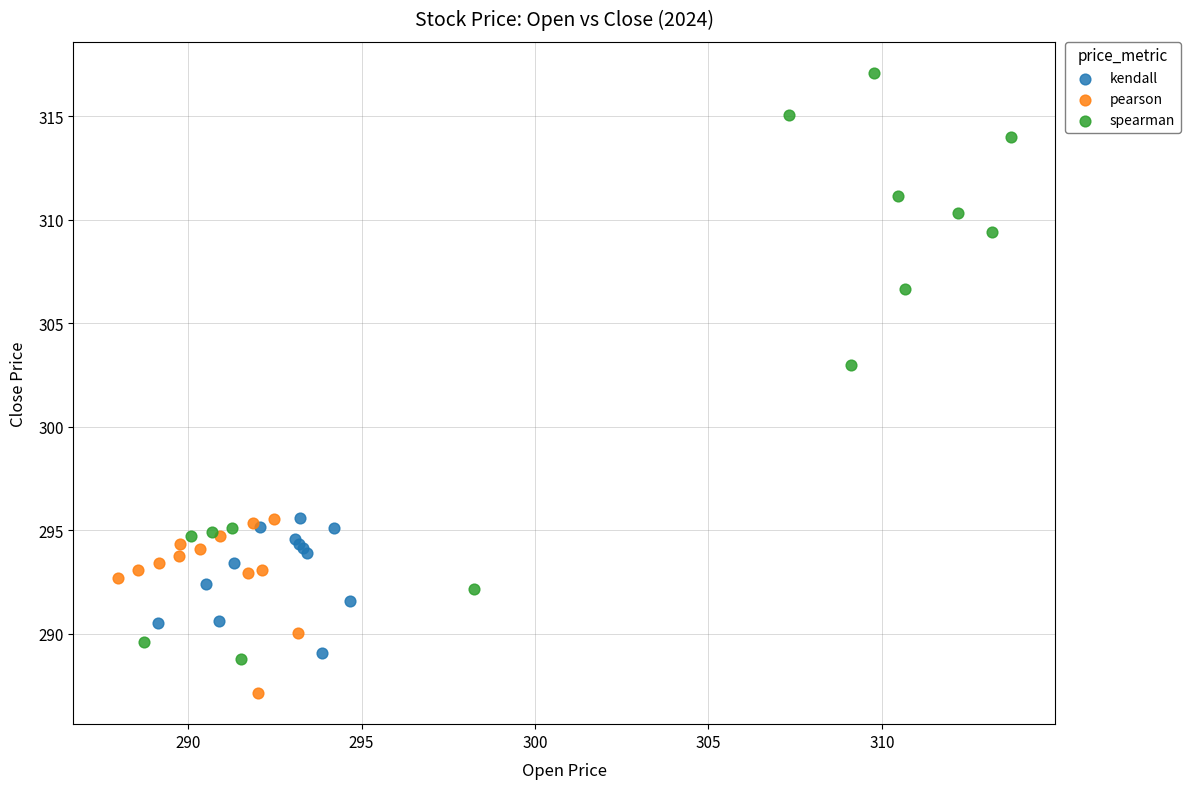

Which series has the widest spread of Y values?

spearman